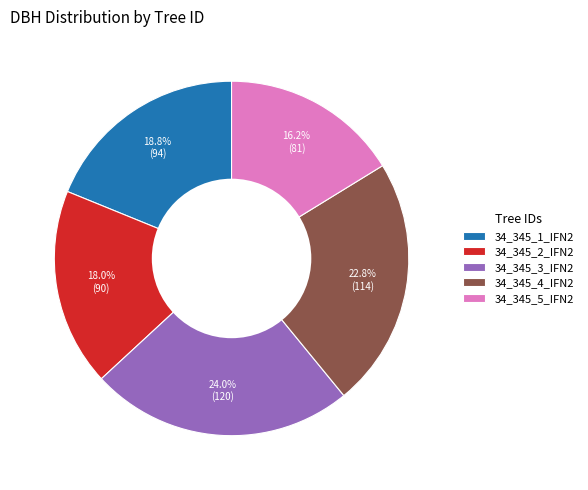

Count the number of slices in the pie.

5